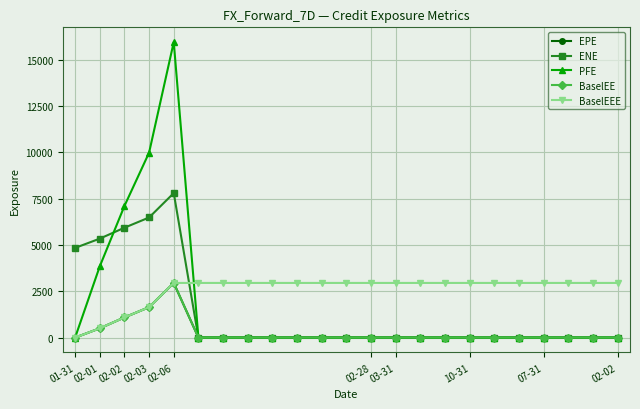

True or false: BaselEE has more than 0 interior local peaks.

True